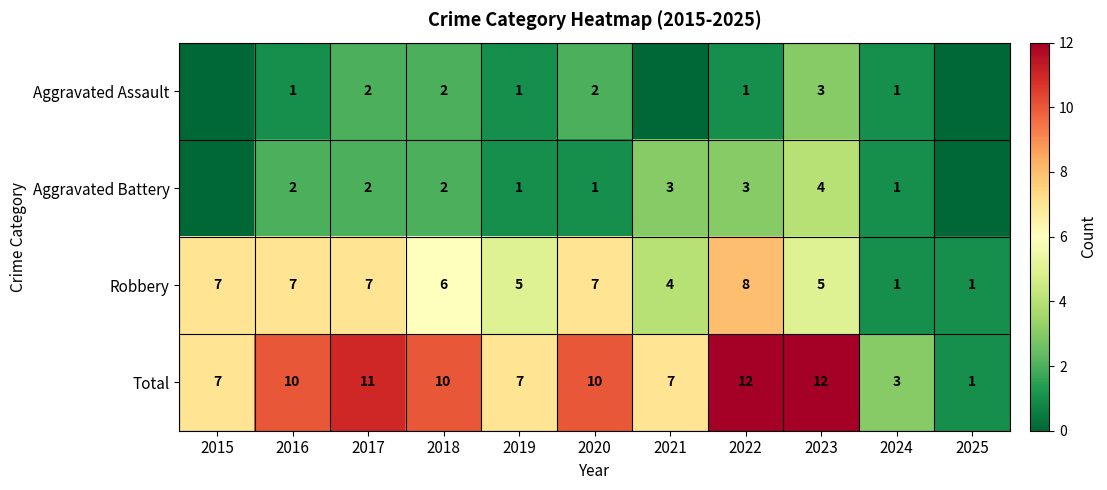

What is the sum of all Robbery values?

58